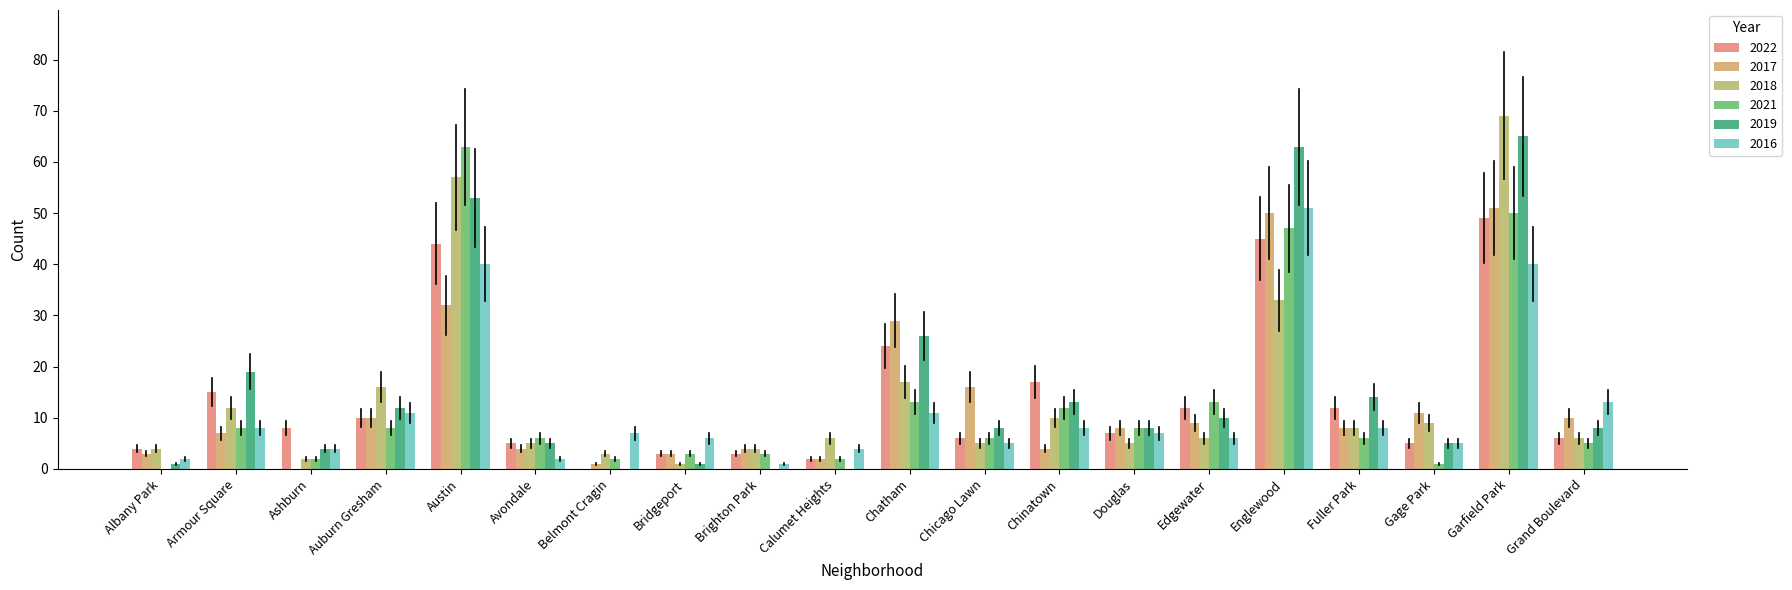

At which category is the sum across all series the highest?

Garfield Park